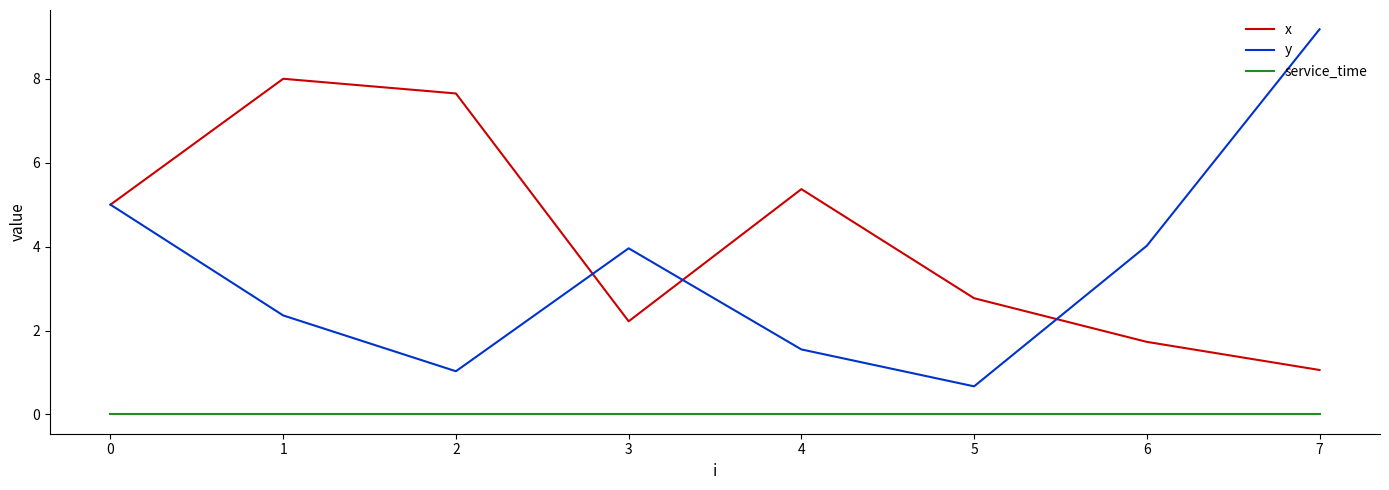

The value of x at 2 is 7.7. True or false?

True